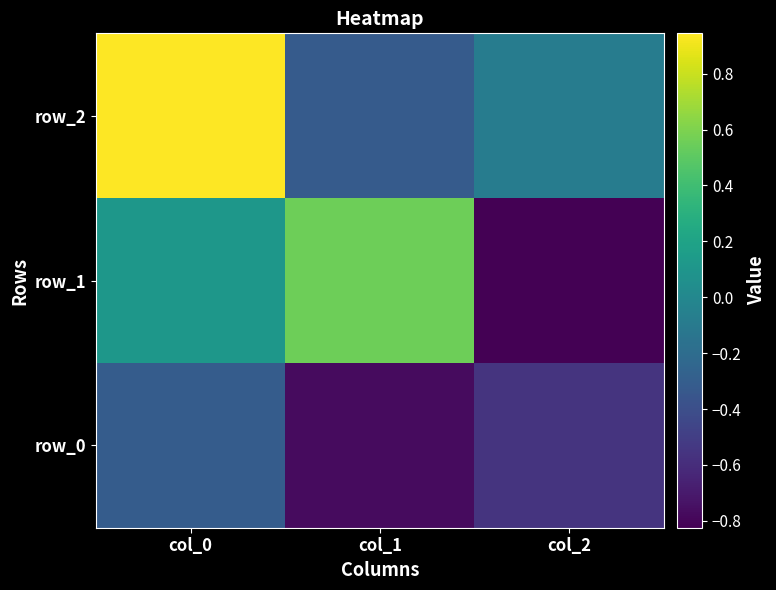

Reading right to left, what are all the values shown in this chart?

row_0: -0.6	-0.8	-0.3
row_1: -0.8	0.6	0.1
row_2: -0.1	-0.3	0.9